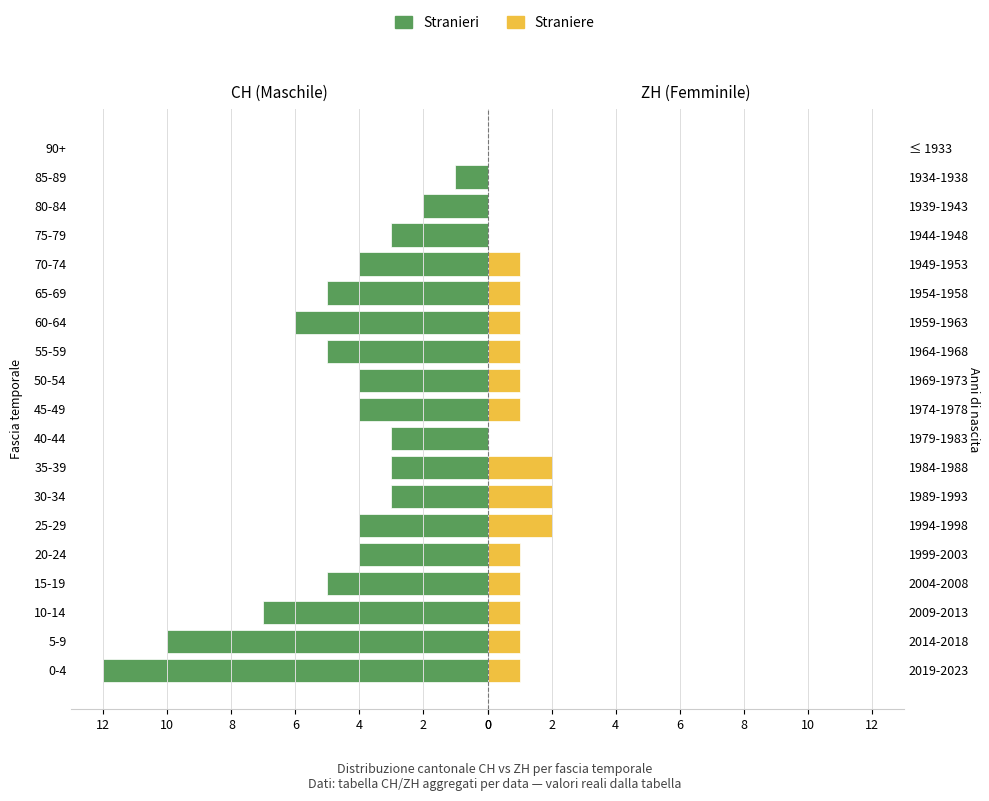

True or false: Stranieri has a value of 3 at 65-69.

False